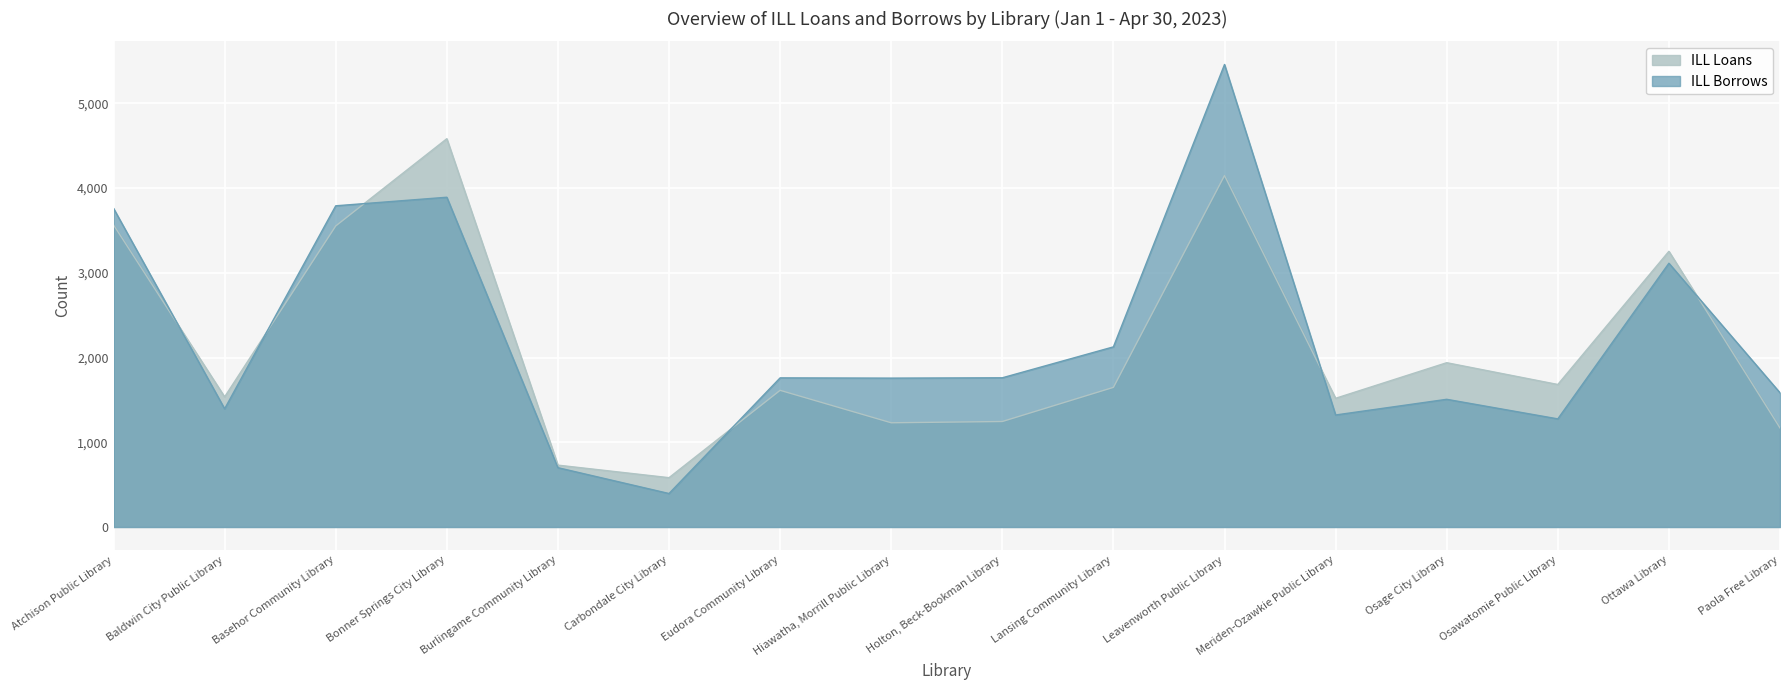

How many data points in ILL Loans are above 1648?

7